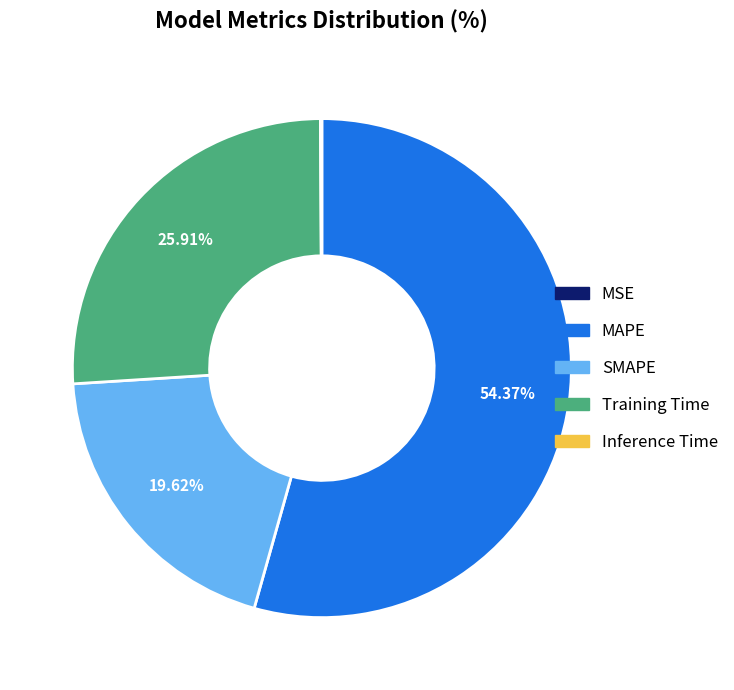

What is the largest slice in the pie chart?

MAPE